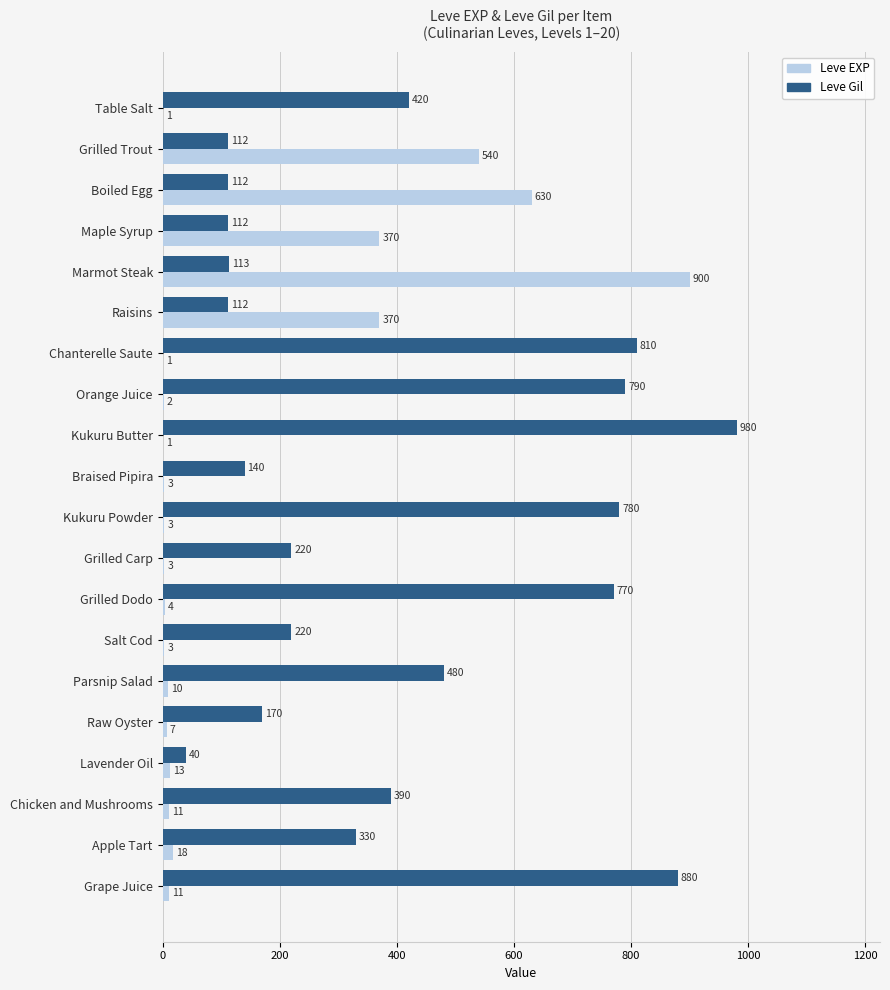

What is the highest value of the Leve Gil series?

980